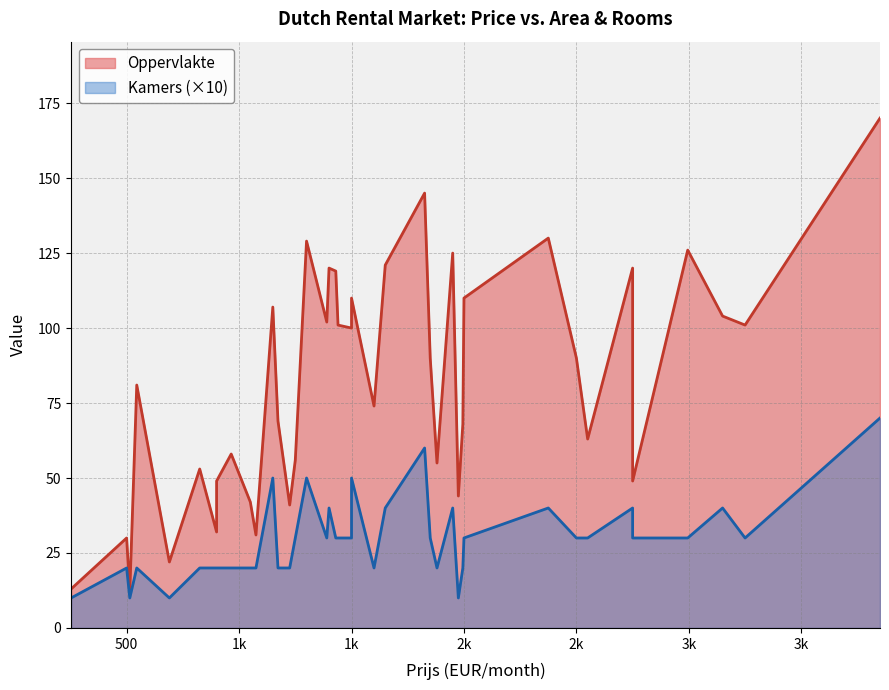

What is the sum of the Oppervlakte values at 39 and 24?

167